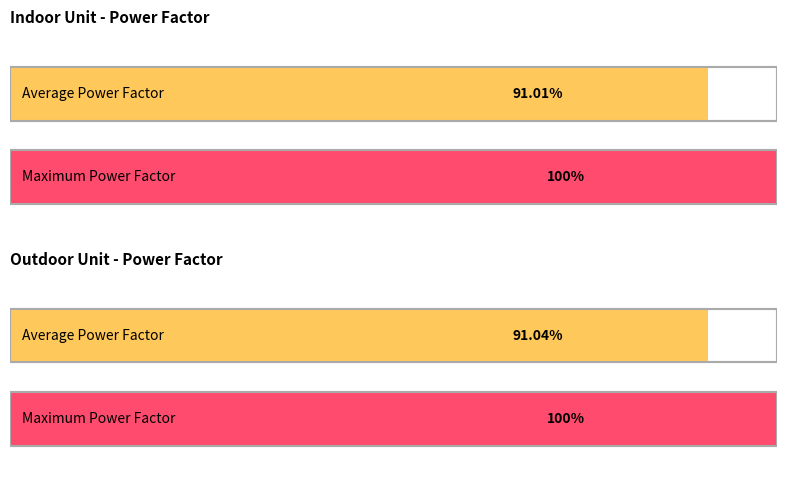

At which label does Average reach its peak?

Power Factor (OD Unit)